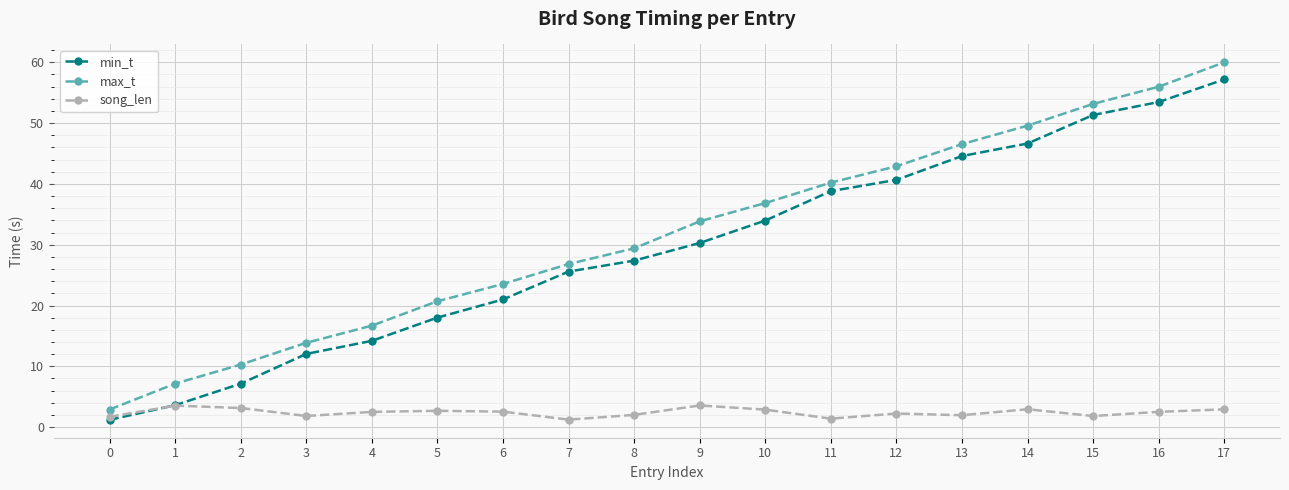

At which label does song_len first exceed 2?

1